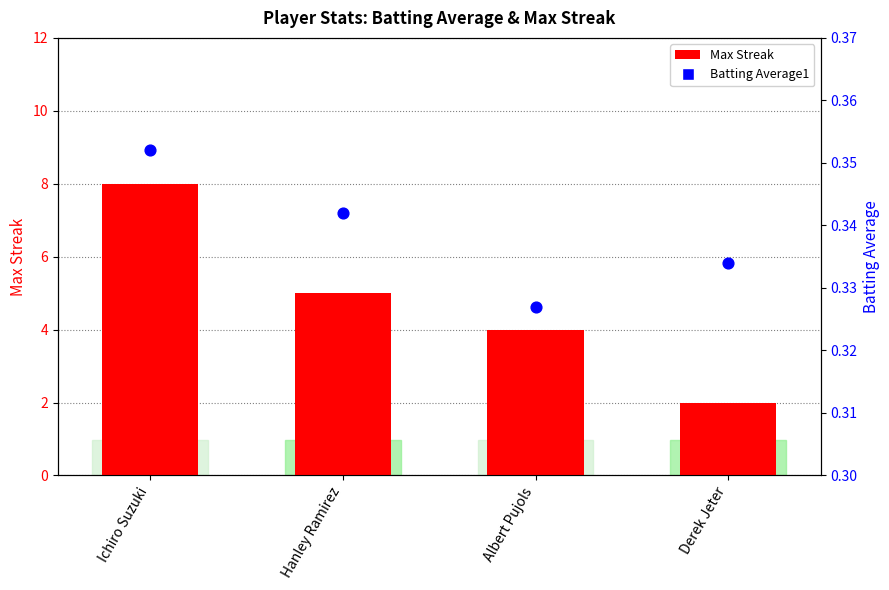

What is the total value across all series at Derek Jeter?

2.3